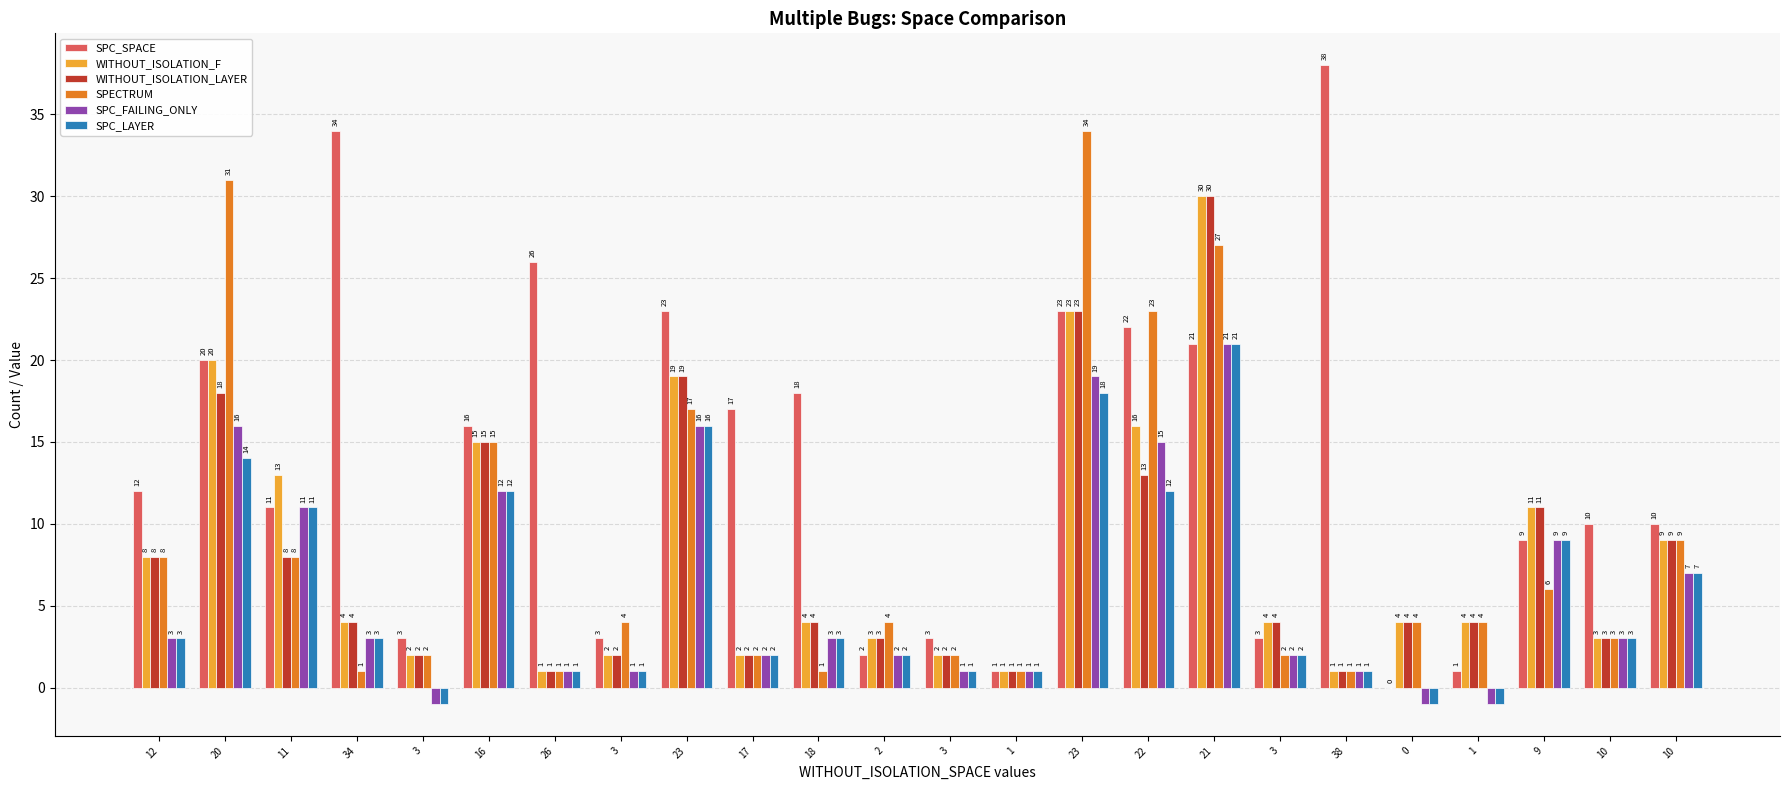

What is the sum of the WITHOUT_ISOLATION_LAYER values at 20 and 34?

22